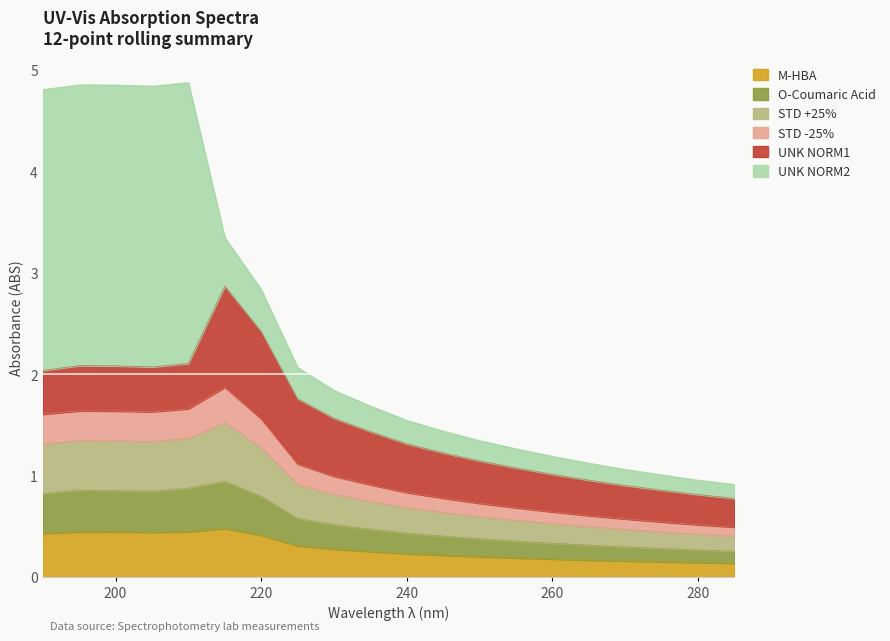

True or false: M-HBA and O-Coumaric Acid cross at least once.

False